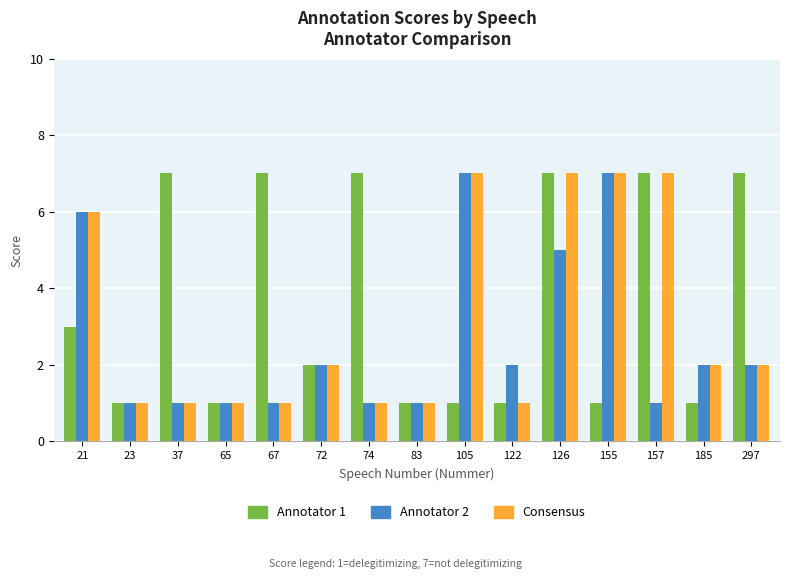

What is the difference between the maximum and minimum values in the Annotator 1 series?

6